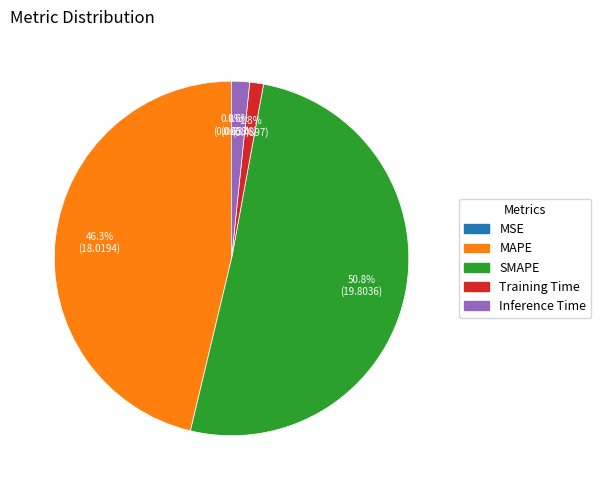

What is the largest slice in the pie chart?

SMAPE